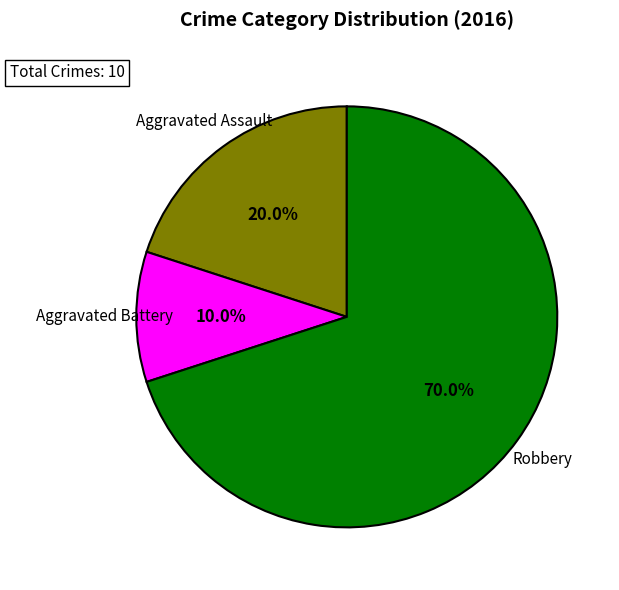

Count the number of slices in the pie.

3